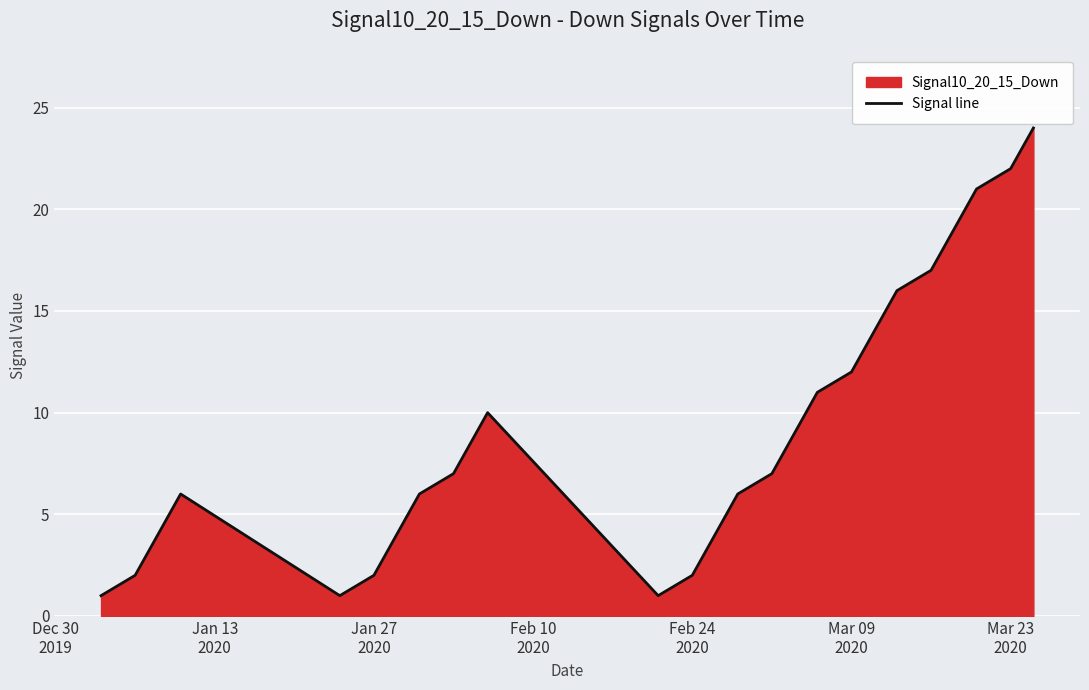

What is the difference between the maximum and minimum values?

23